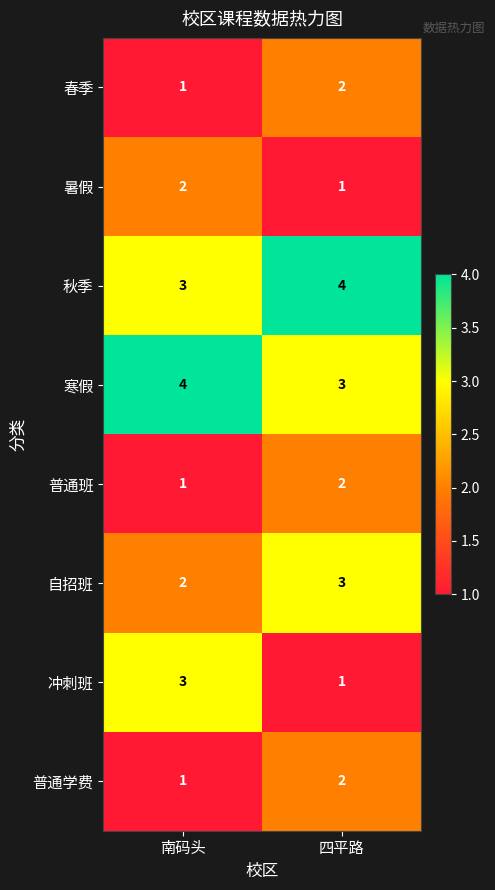

Which category has the lowest value in the 暑假 series?

四平路